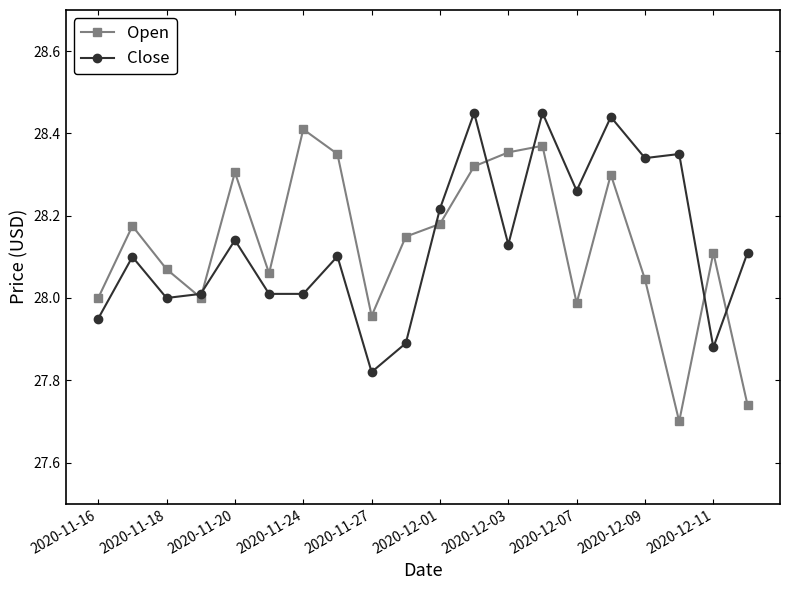

True or false: Close has more than 2 points higher than both neighbors.

True